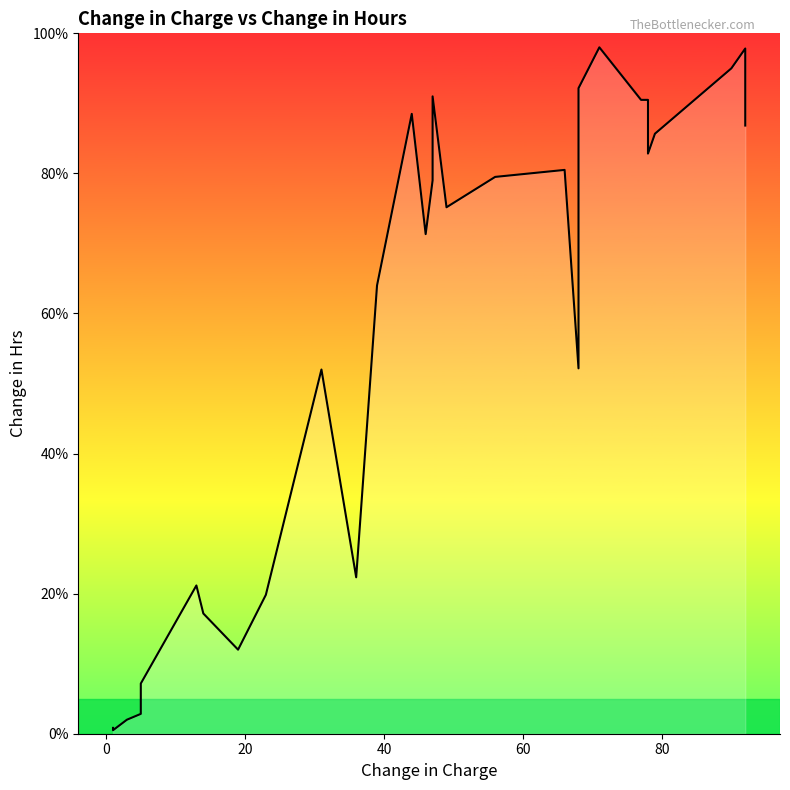

How many interior local valleys (lower than both neighbors) does the data have?

7